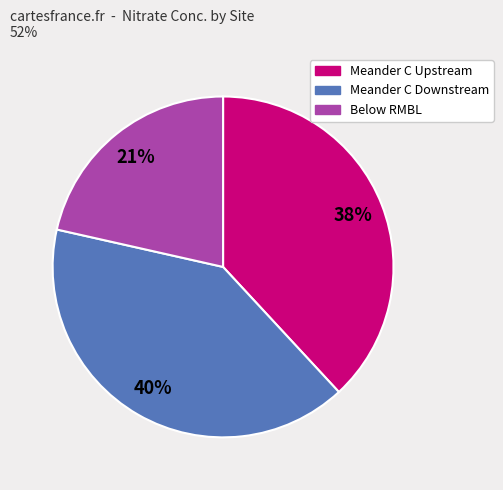

Does any single category account for the majority?

No